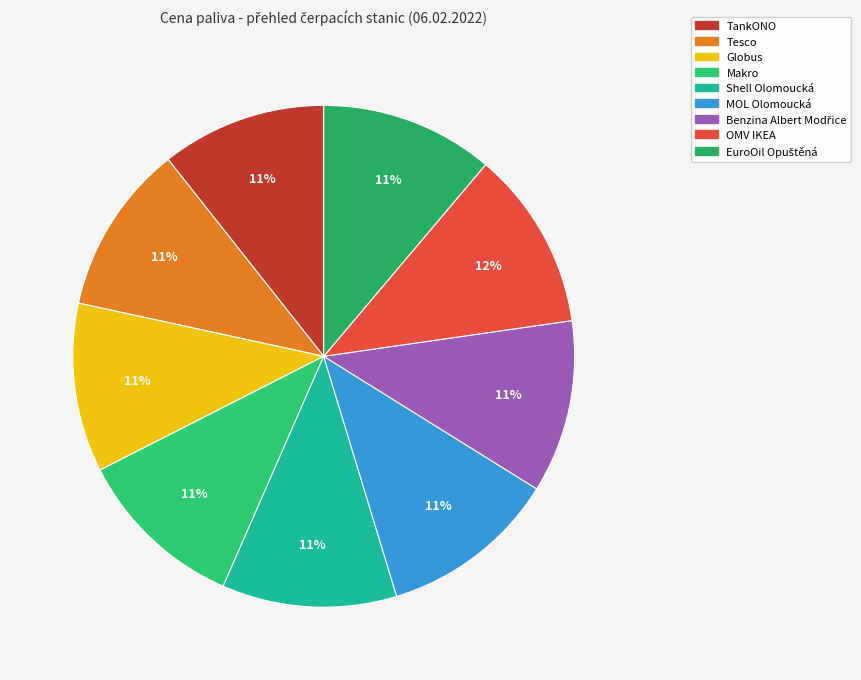

Which slice is the smallest?

TankONO